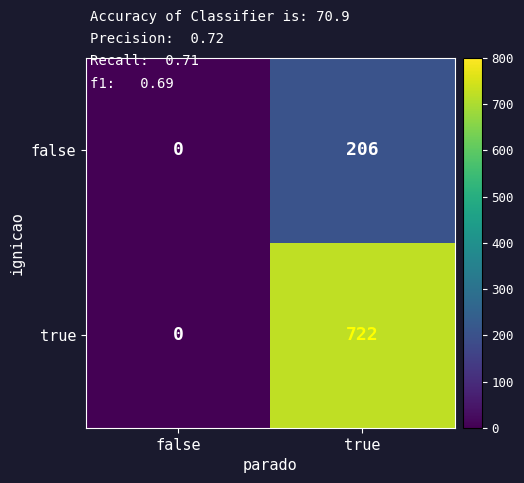

Which series changed the most between false and true?

true